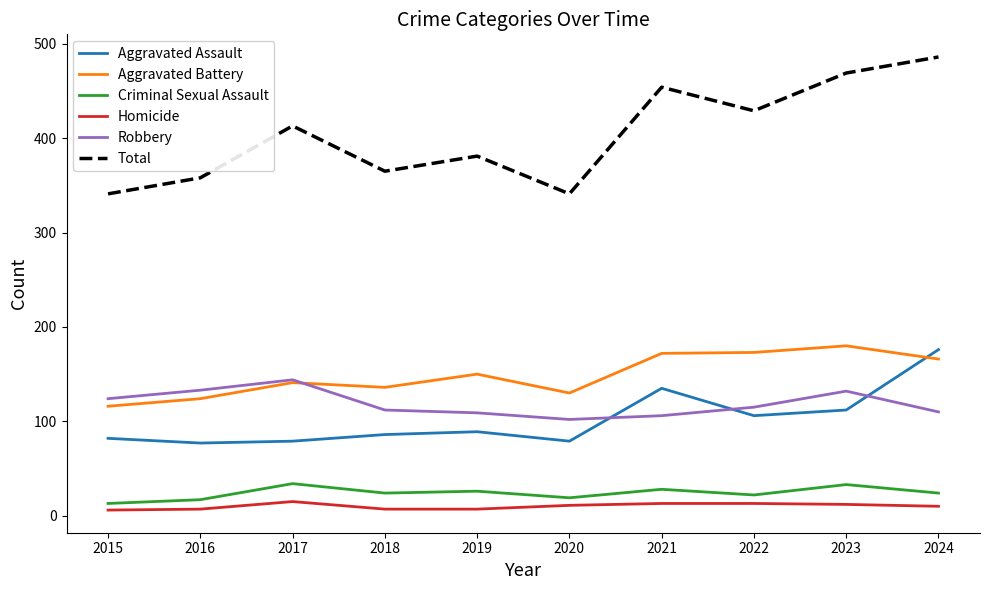

What is the total value across all series at 2017?

826